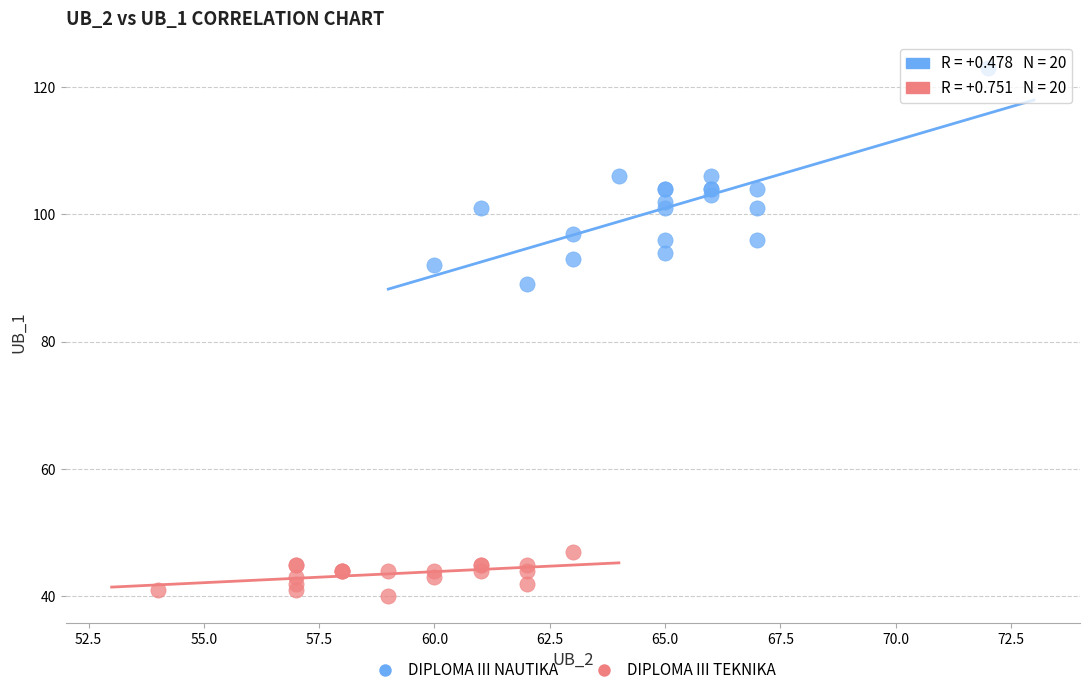

Which series reaches the minimum Y coordinate?

DIPLOMA III NAUTIKA